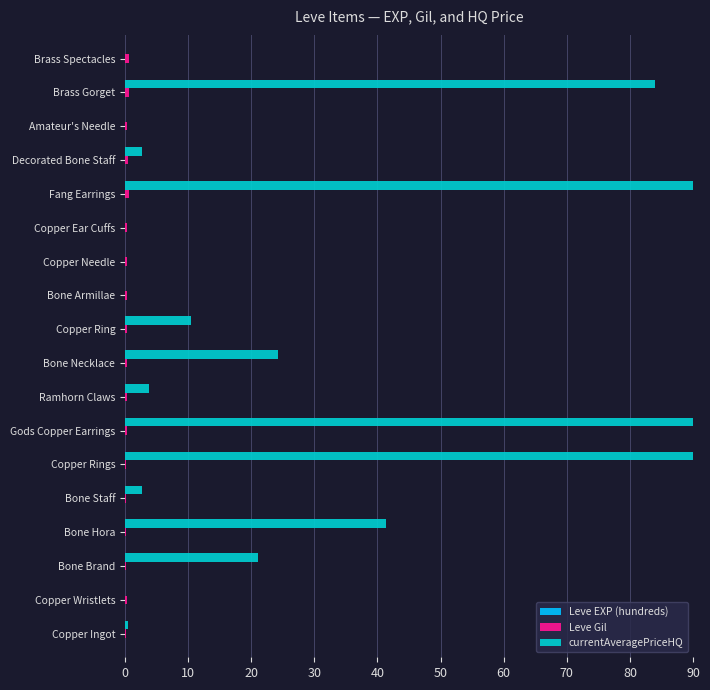

Which series has the largest total across all categories?

currentAveragePriceHQ